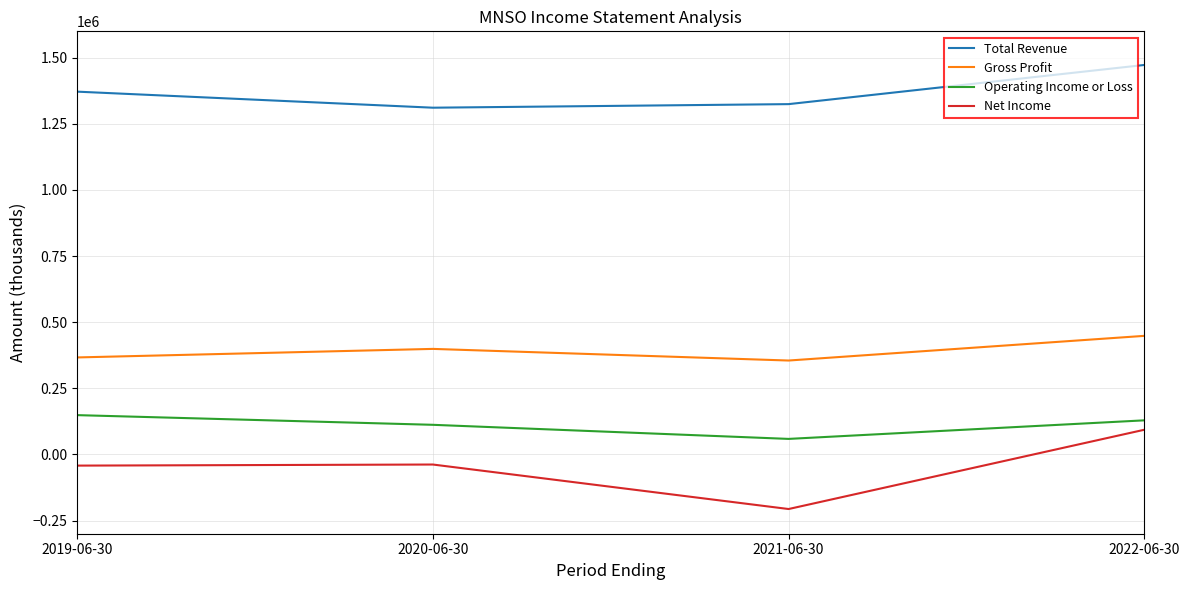

Which series has the largest range (max minus min)?

Net Income